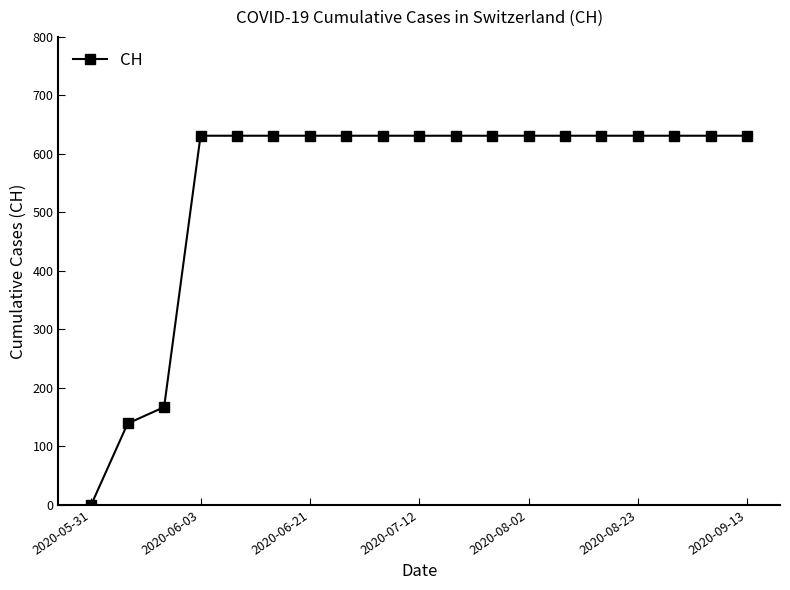

What is the maximum value shown in the chart?

631